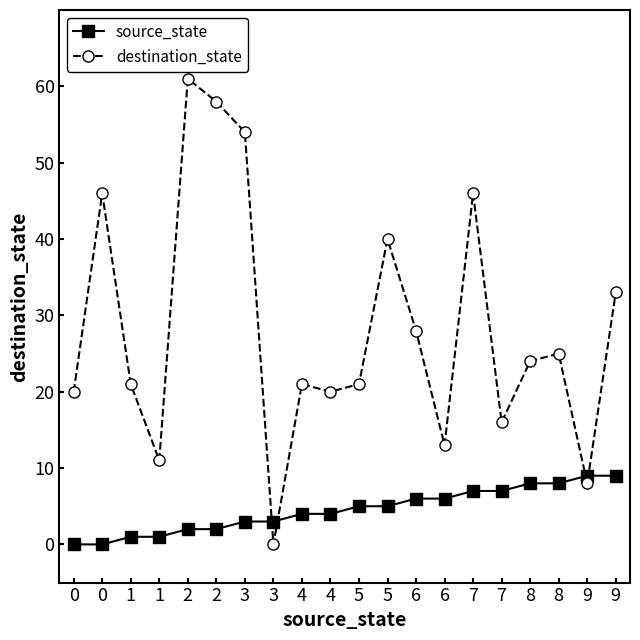

What is the sum of all source_state values?

90